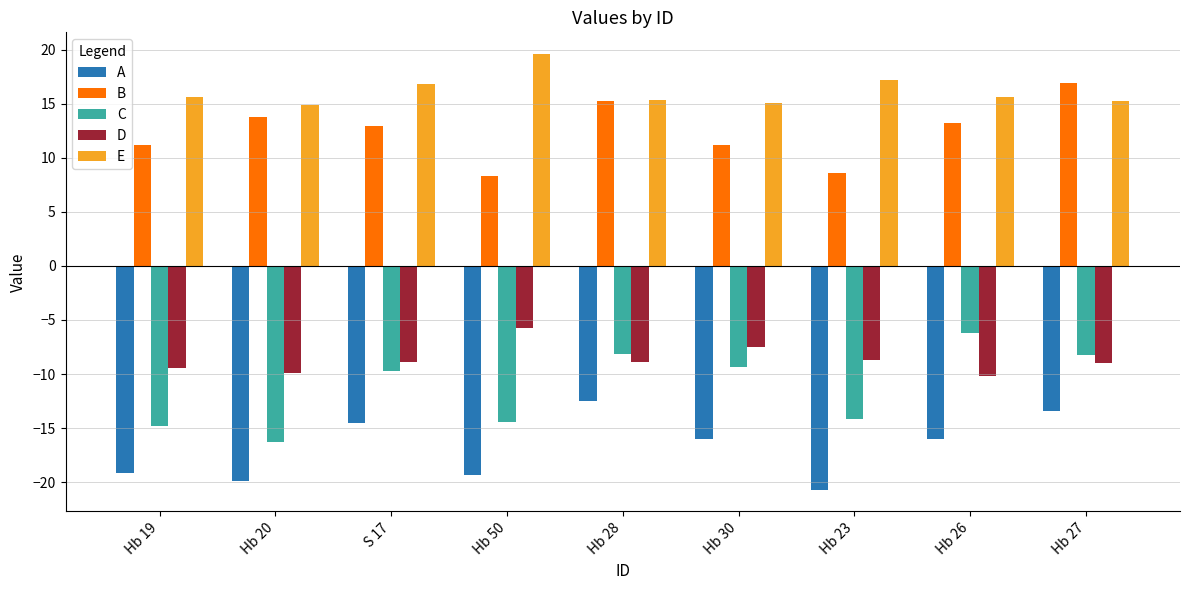

Rank the series at Hb 27 from highest to lowest value.

B, E, C, D, A